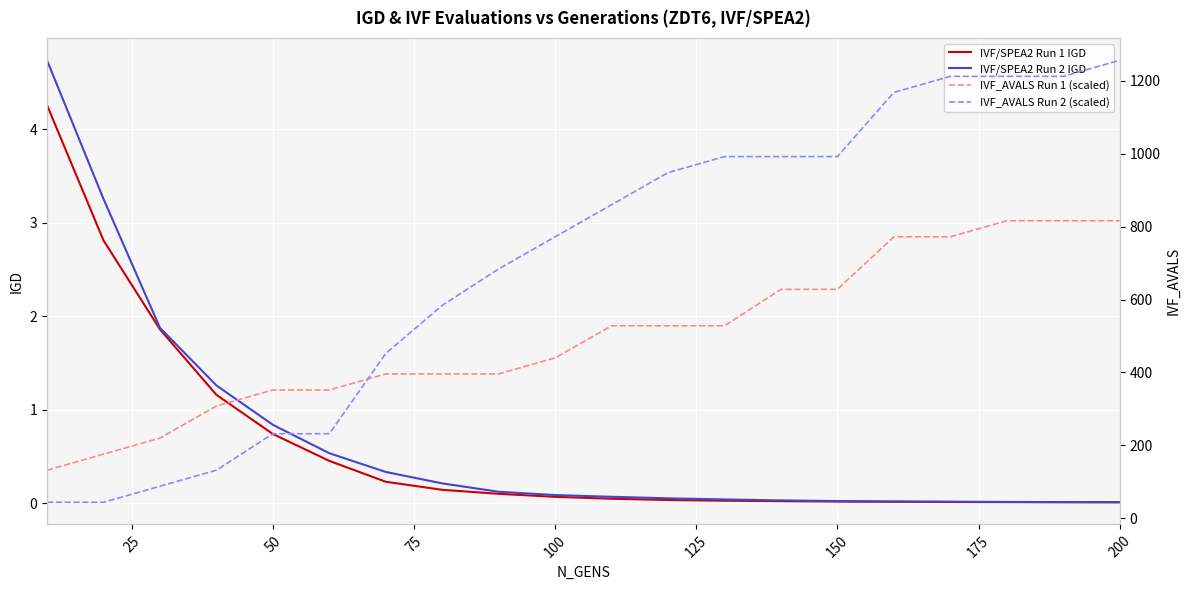

Is it true that IVF/SPEA2 Run 2 IGD equals 0.0 at 200?

True